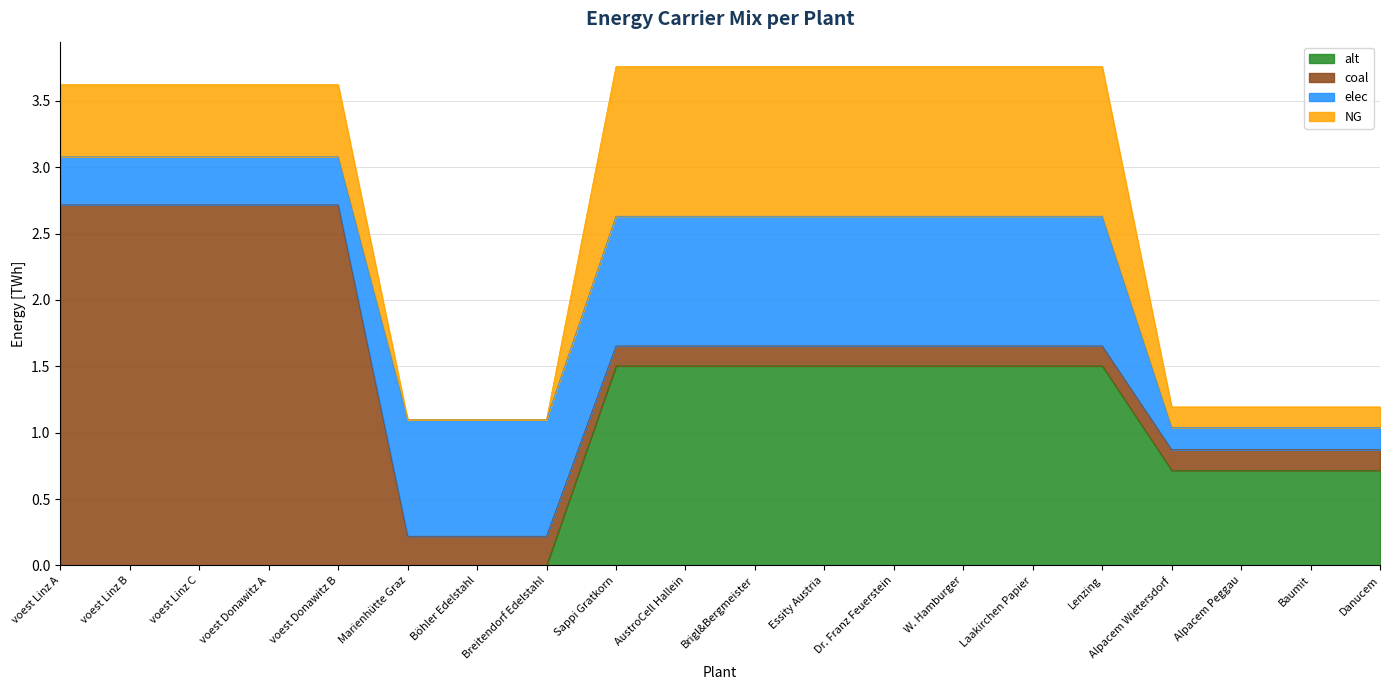

What is the value of the NG point at the 5th from the left?

0.5